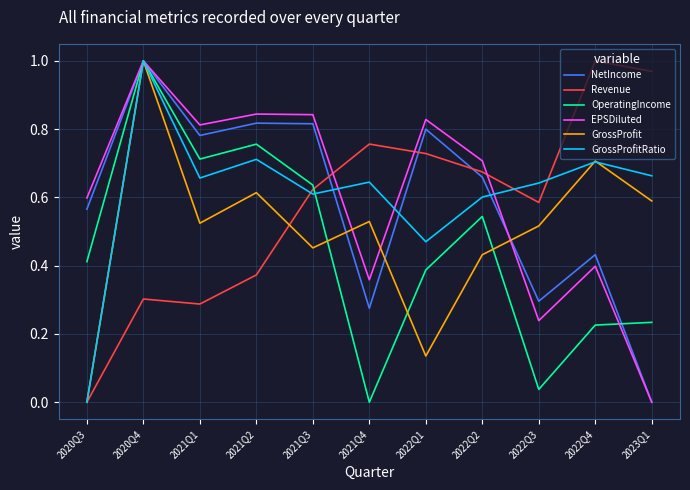

True or false: OperatingIncome and Revenue intersect in this chart.

True